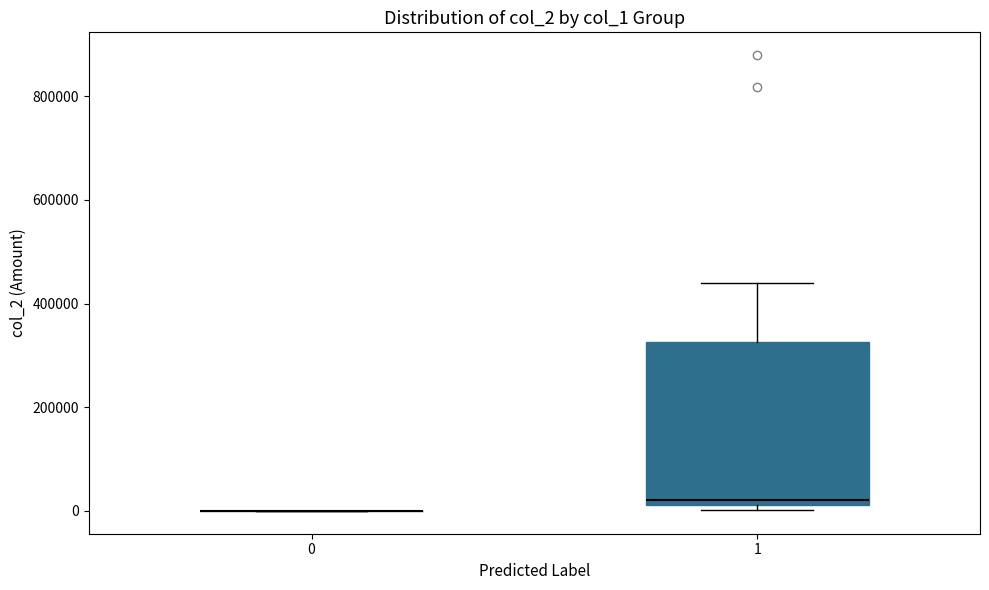

Reading left to right, read every box against the y-axis: the position of its median line, the range the box covers, and the ends of its whiskers. The values are not printed on the chart, so give them approximately, as read against the axis.

0: box collapsed to a line at 0, whiskers 0 to 0
1: median 20000 (just above the box's lower edge), box 20000 to 320000, whiskers 0 to 440000